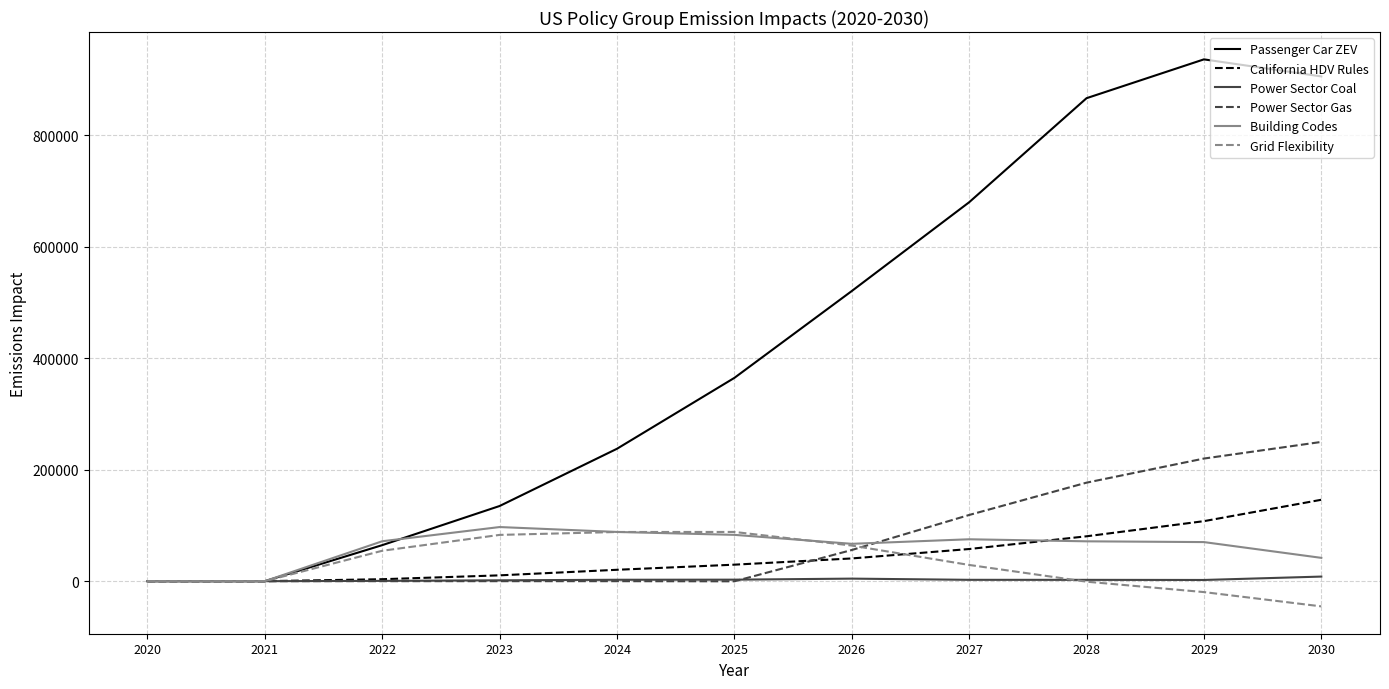

Is the value of Building Codes at 2020 greater than the value of Power Sector Gas at 2029?

No